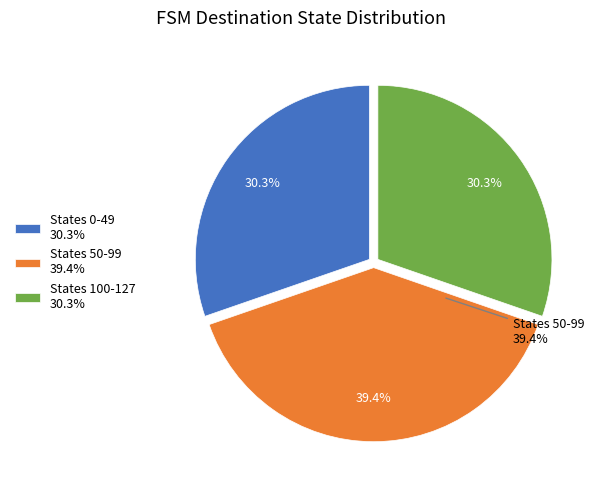

Do destination_state and input_num together represent more than half of the pie?

Yes